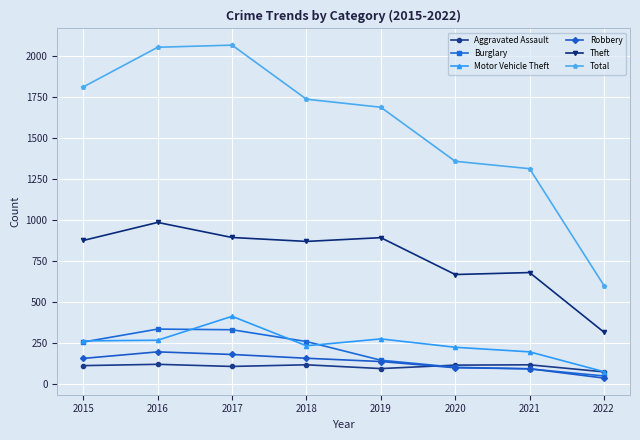

True or false: Robbery has more than 2 points higher than both neighbors.

False